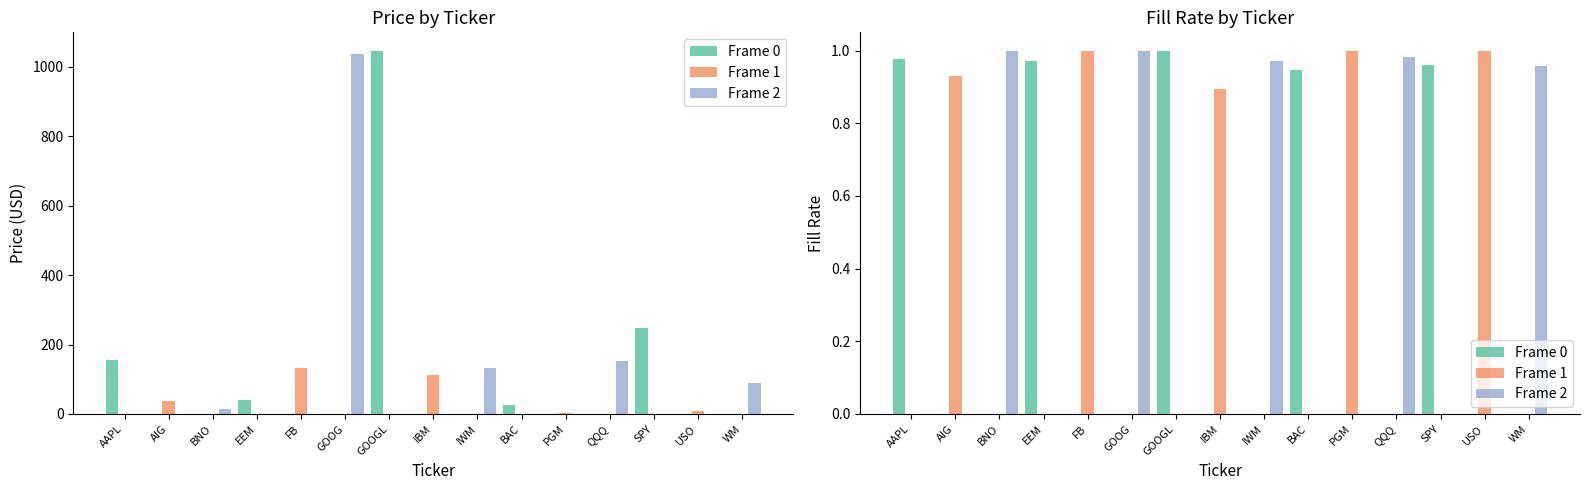

What position from the right is GOOG?

10